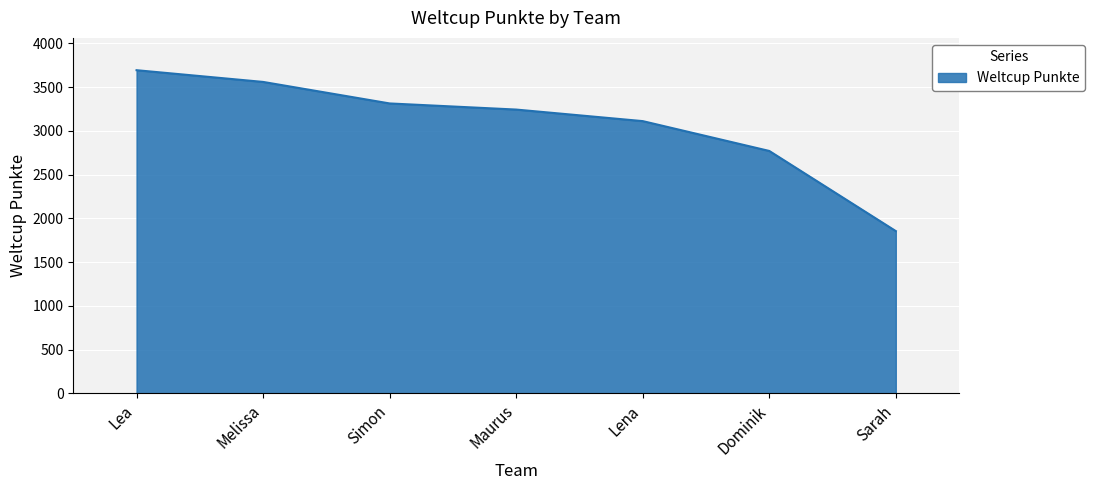

What is the change in value from Lea to Lena?

-582